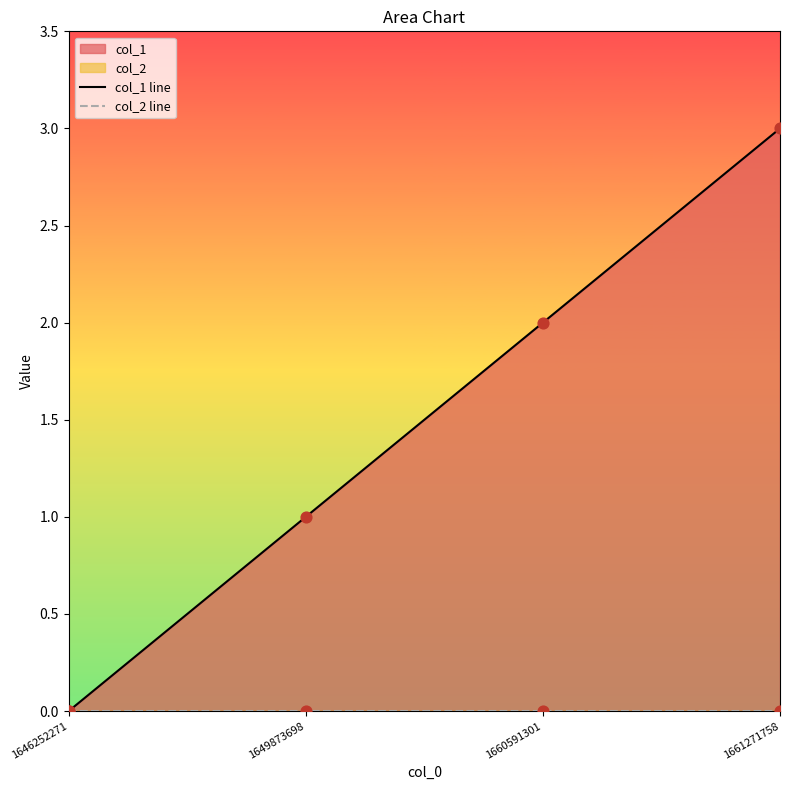

Which series has the largest total across all categories?

col_1 line